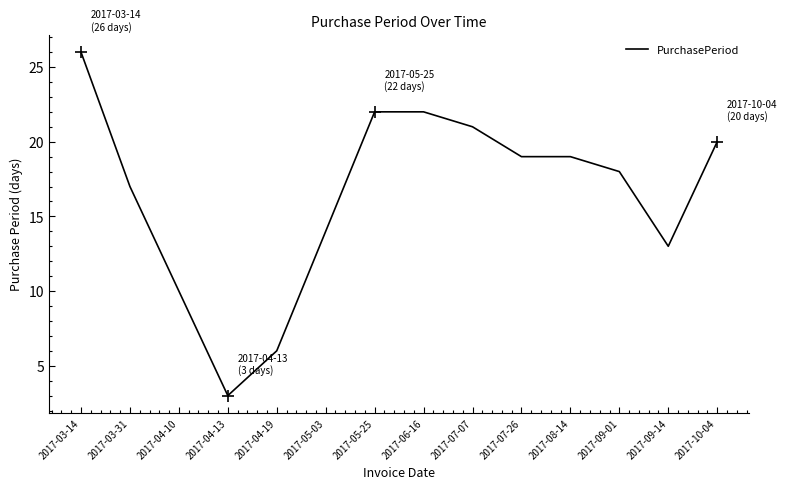

At which category does the chart reach its peak across all series?

2017-03-14